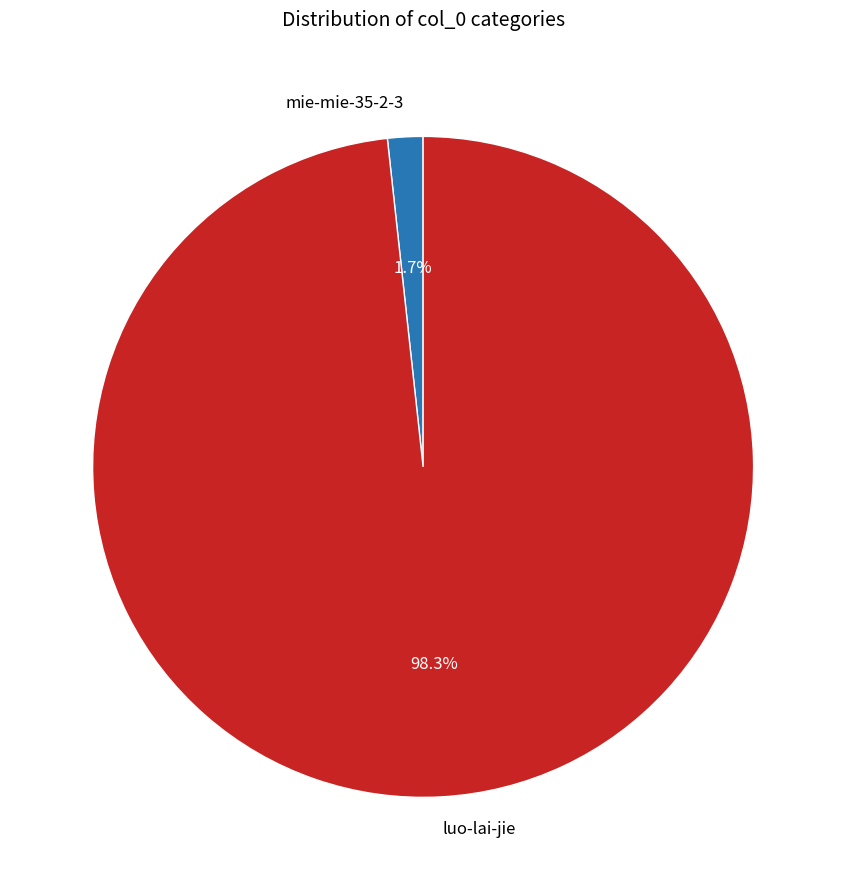

Between luo-lai-jie and mie-mie-35-2-3, which is larger?

luo-lai-jie